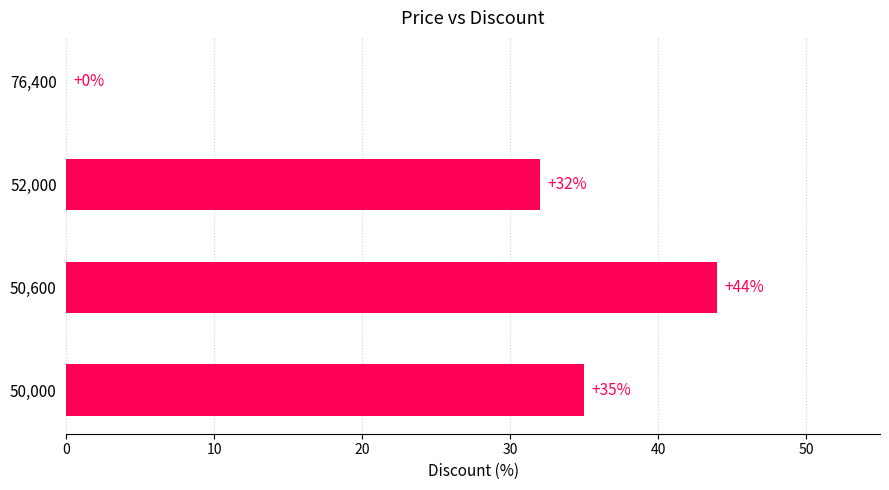

What is the sum of all values?

111